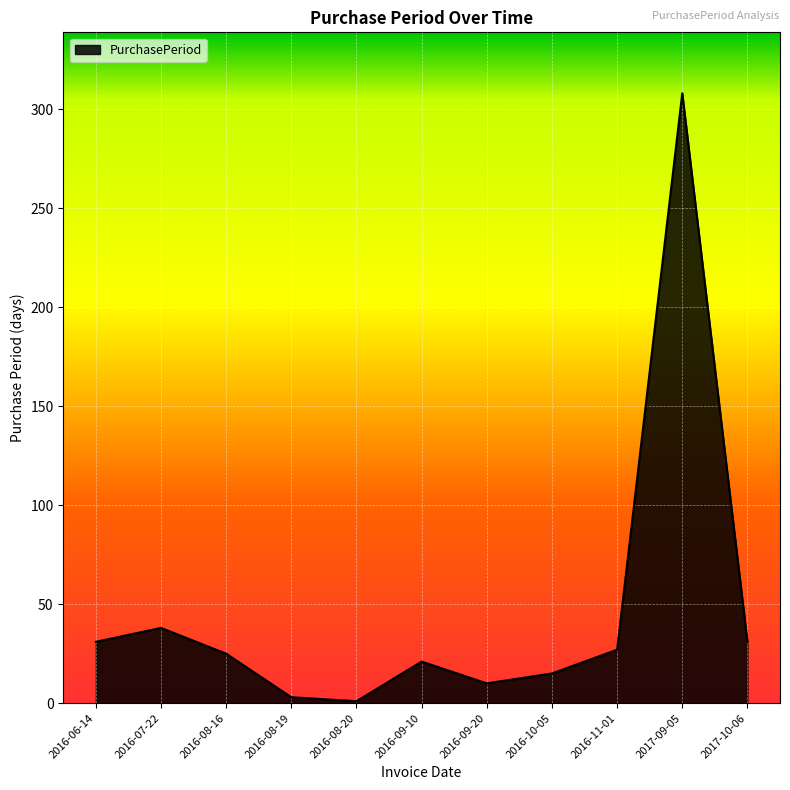

How many lines are shown in the chart?

1